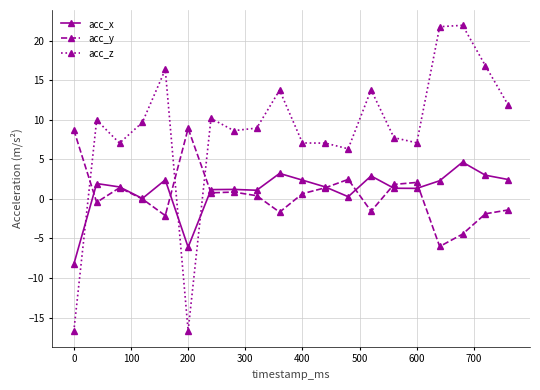

Which series has the largest range (max minus min)?

acc_z